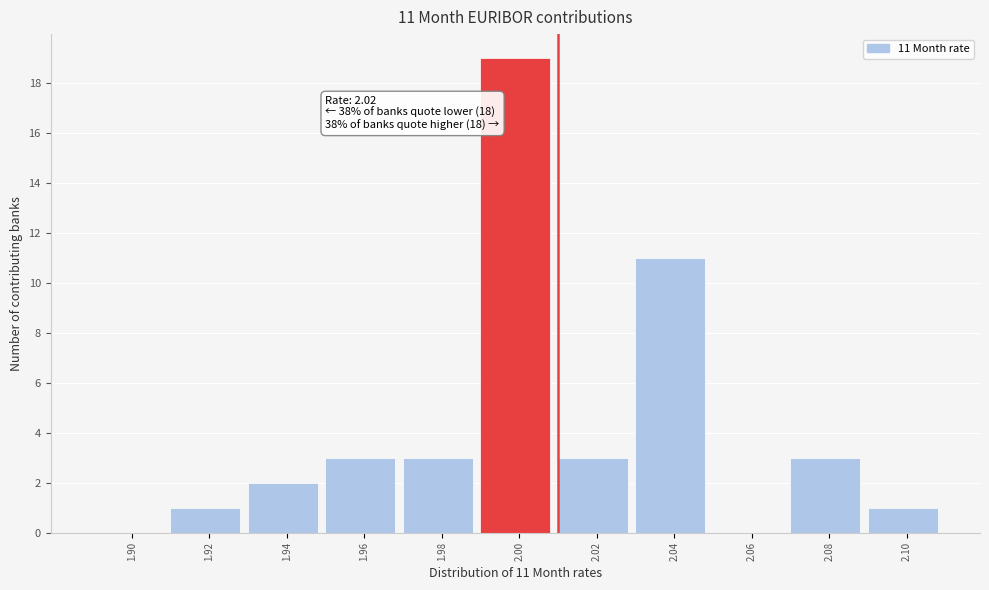

Reading left to right, list all the values displayed in this chart.

1.90=0	1.92=1	1.94=2	1.96=3	1.98=3	2.00=19	2.02=3	2.04=11	2.06=0	2.08=3	2.10=1